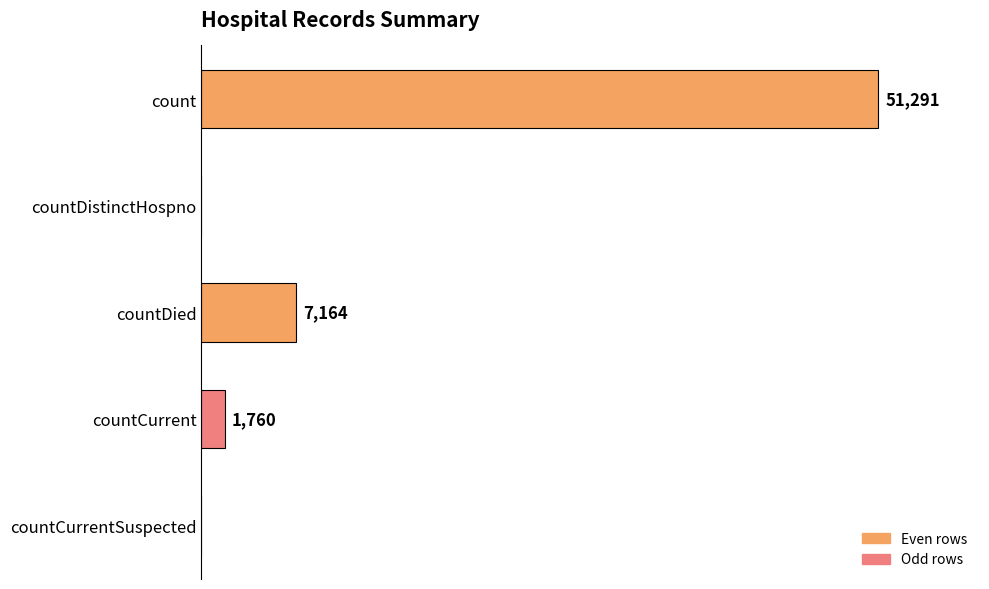

At which label is the value closest to 25645?

countDied